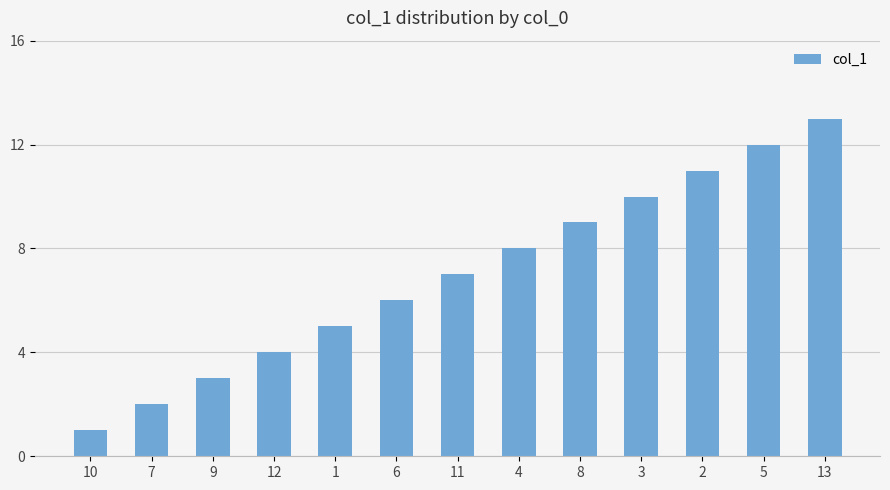

Read the value at 11.

7